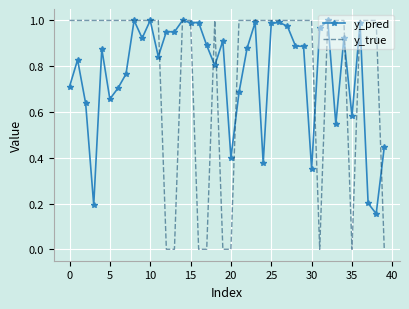

Which series has the widest spread of values?

y_true